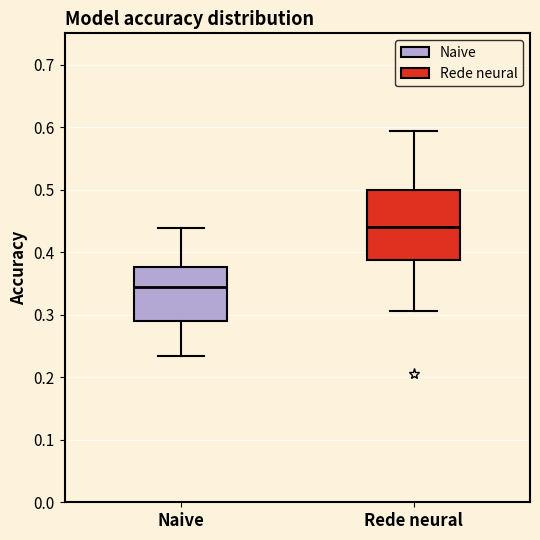

Which box has the lowest median line?

Naive